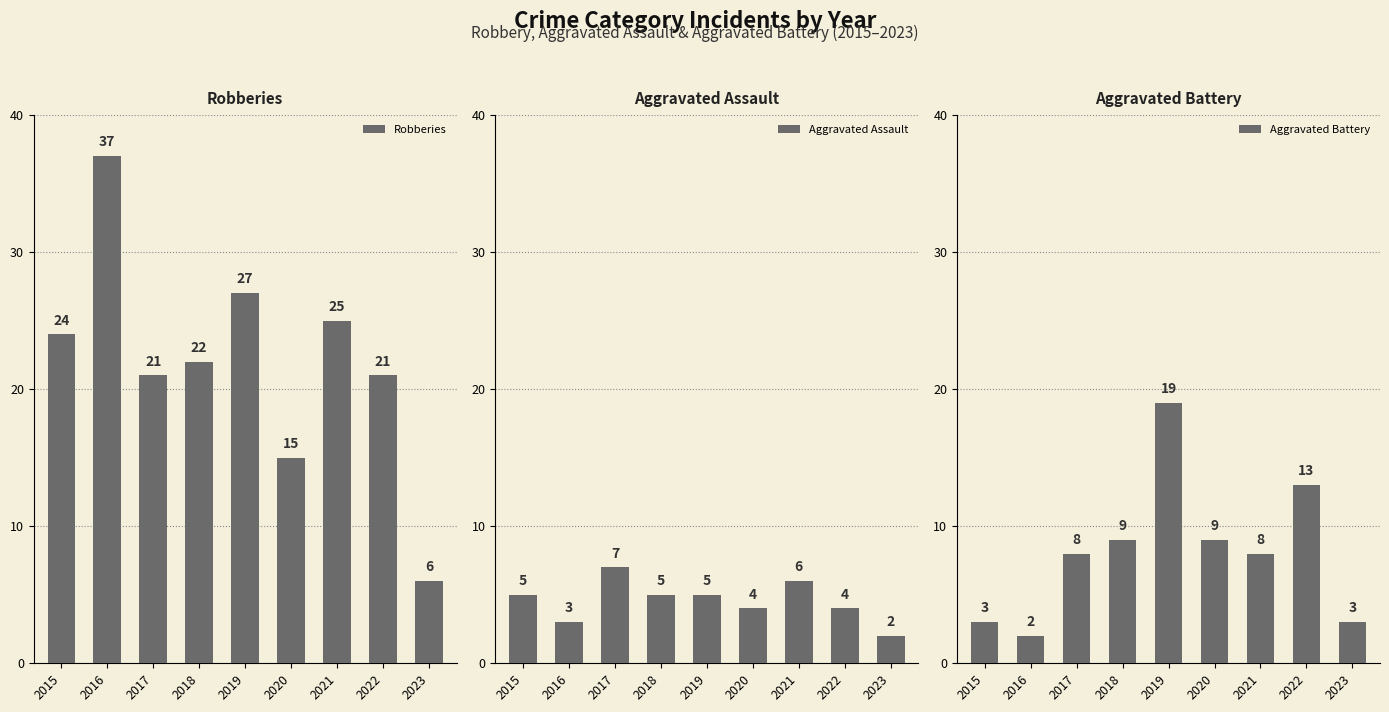

Where does the Aggravated Battery series first go above 8?

2018